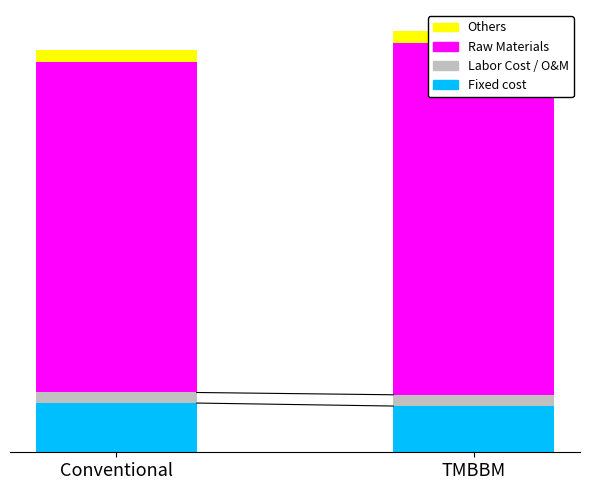

How many Raw Materials values are between 8 and 9?

2